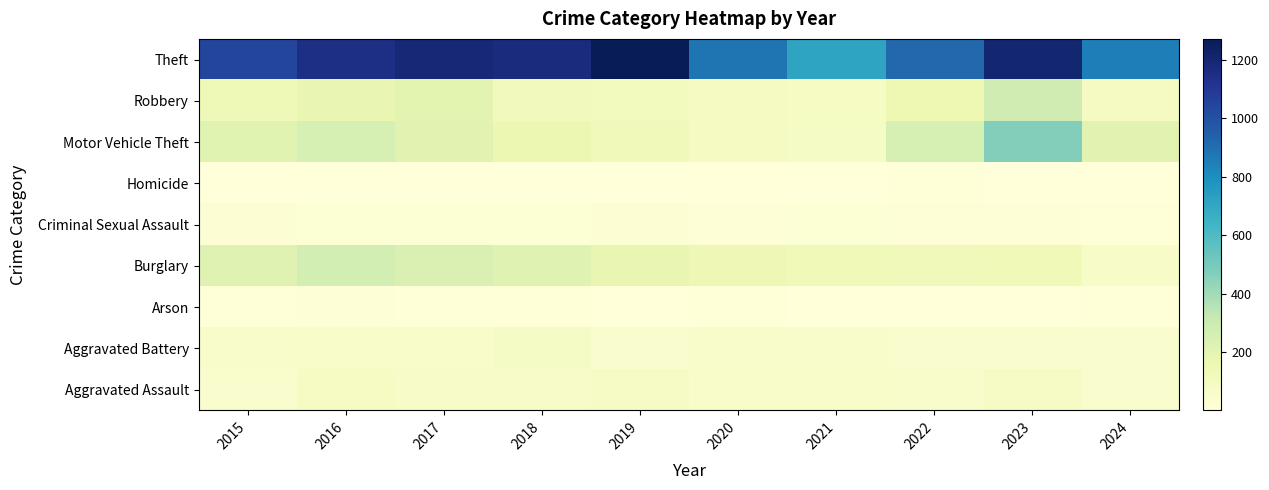

Reading left to right, list all the values displayed in this chart.

Aggravated Assault: 2015=56	2016=88	2017=72	2018=72	2019=80	2020=62	2021=66	2022=61	2023=79	2024=54
Aggravated Battery: 2015=60	2016=66	2017=71	2018=86	2019=53	2020=57	2021=60	2022=56	2023=56	2024=52
Arson: 2015=10	2016=12	2017=7	2018=7	2019=5	2020=7	2021=6	2022=3	2023=2	2024=7
Burglary: 2015=216	2016=266	2017=237	2018=218	2019=182	2020=146	2021=133	2022=130	2023=134	2024=73
Criminal Sexual Assault: 2015=29	2016=26	2017=22	2018=24	2019=31	2020=16	2021=26	2022=21	2023=18	2024=9
Homicide: 2015=5	2016=4	2017=4	2018=4	2019=4	2020=5	2021=6	2022=7	2023=3	2024=2
Motor Vehicle Theft: 2015=212	2016=259	2017=208	2018=163	2019=123	2020=99	2021=82	2022=259	2023=472	2024=206
Robbery: 2015=139	2016=178	2017=202	2018=121	2019=116	2020=97	2021=88	2022=151	2023=284	2024=101
Theft: 2015=1041	2016=1151	2017=1188	2018=1170	2019=1272	2020=884	2021=716	2022=920	2023=1203	2024=854